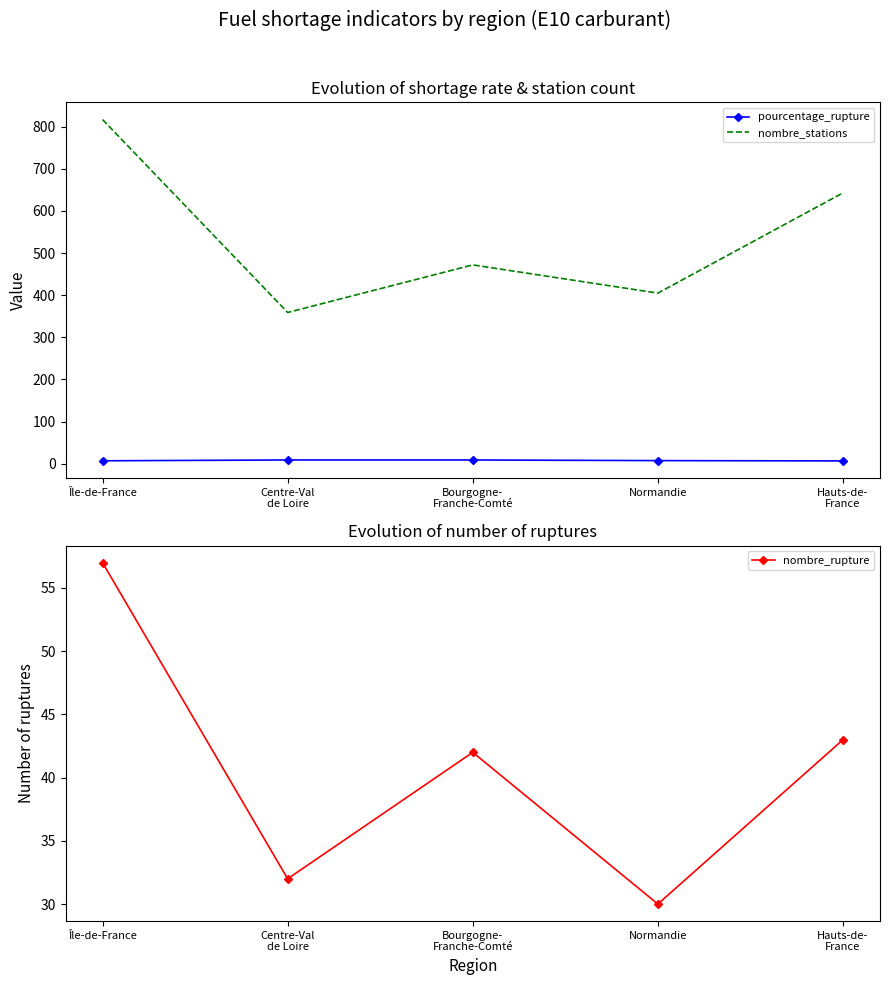

True or false: nombre_rupture and nombre_stations cross at least once.

False